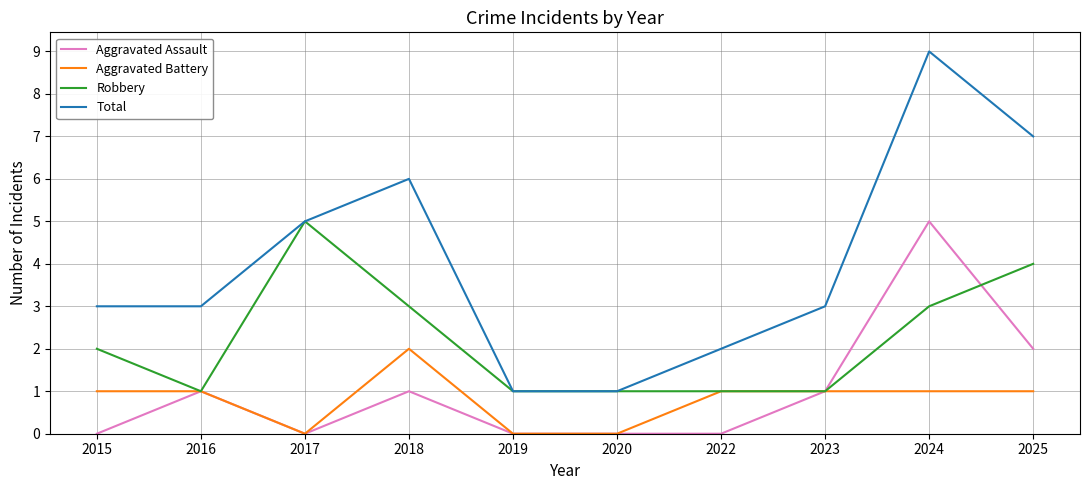

What is the difference between the second highest and second lowest values in the Total series?

6